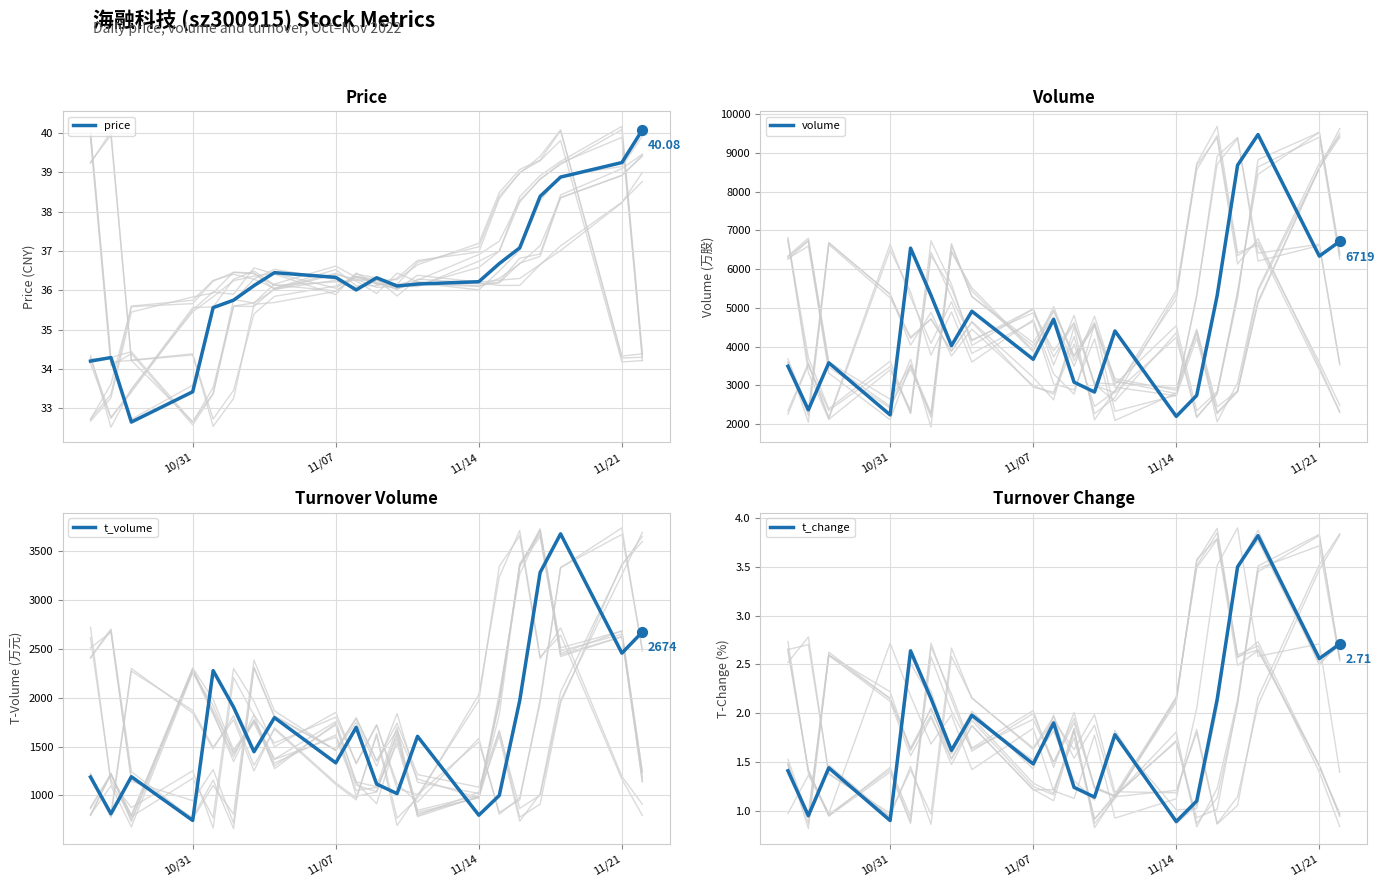

Which series contains the lowest Y value?

t_change